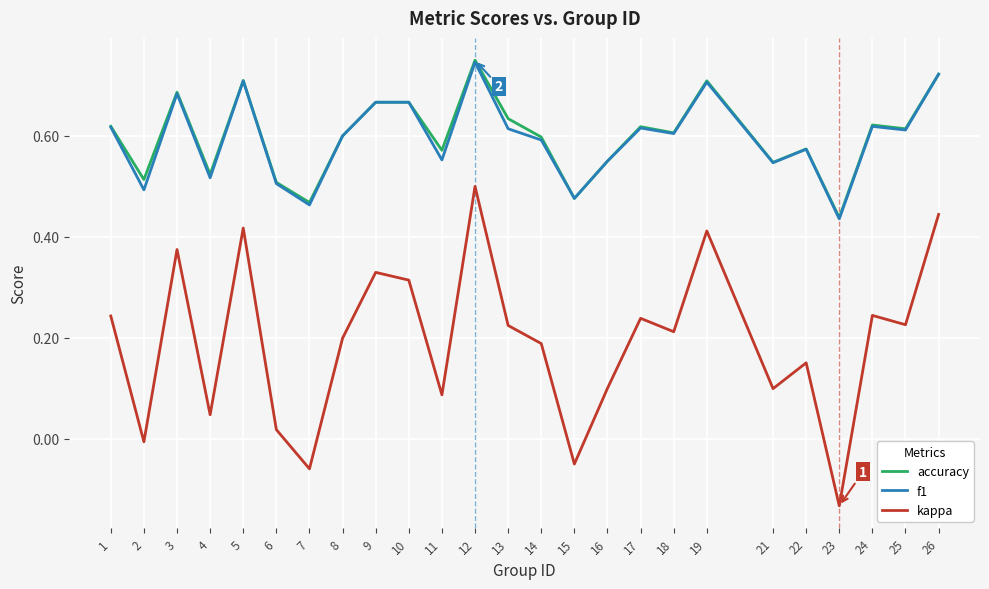

Which label corresponds to the largest value in the chart?

12